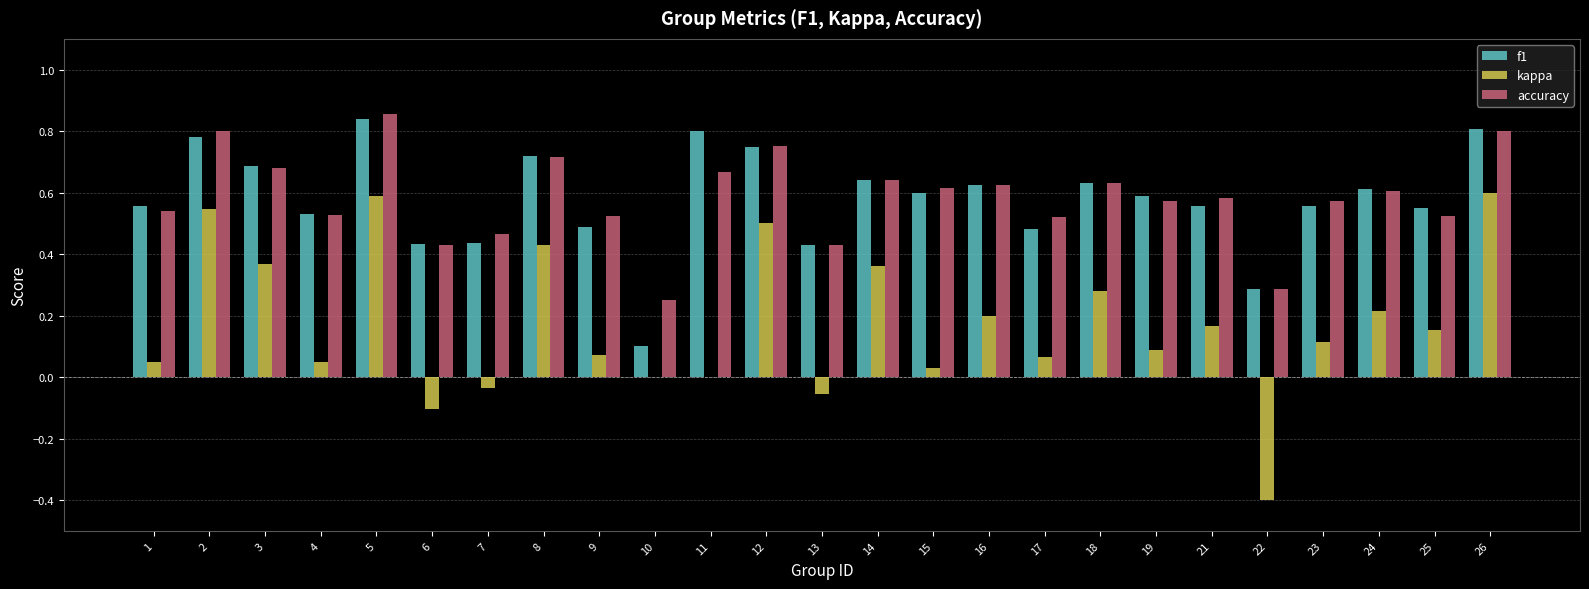

Is it true that kappa equals -0.2 at 22?

False